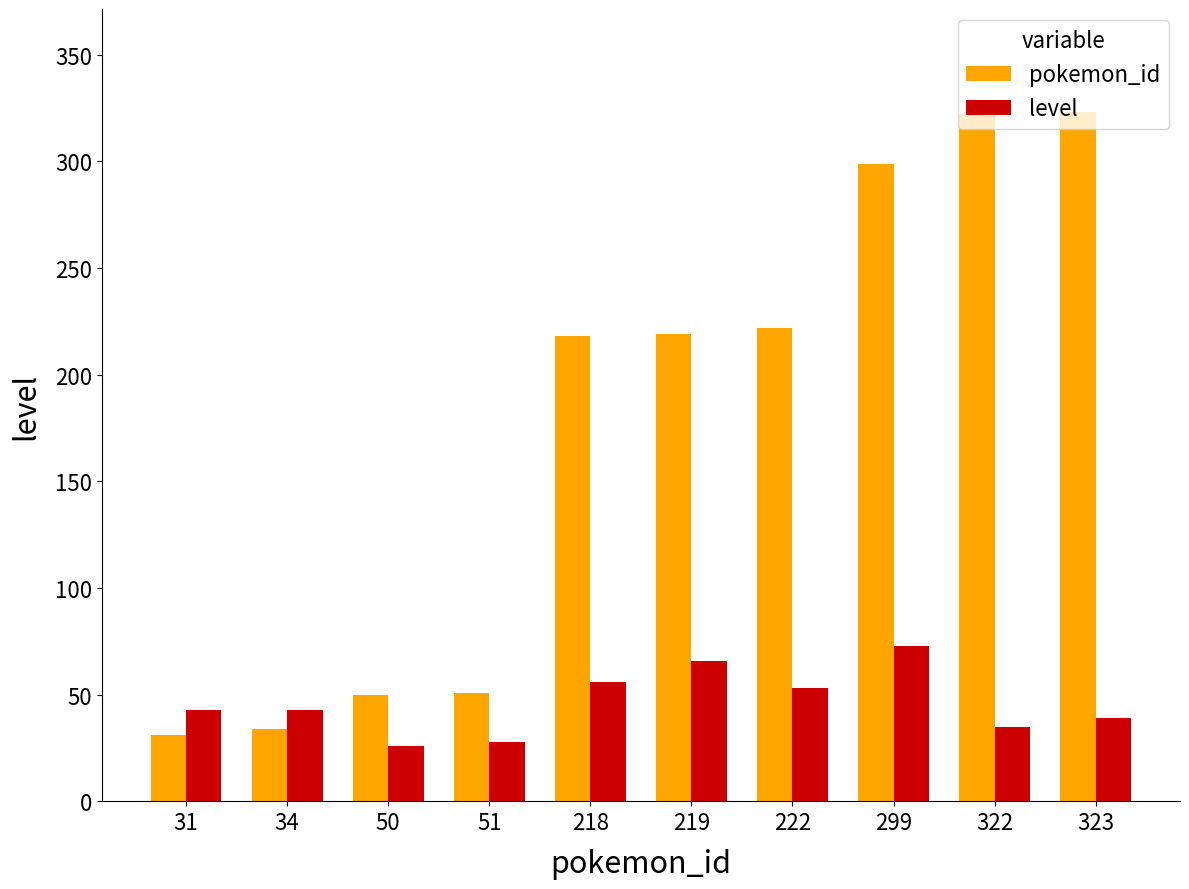

What is the spread (max minus min) of values at 51?

23